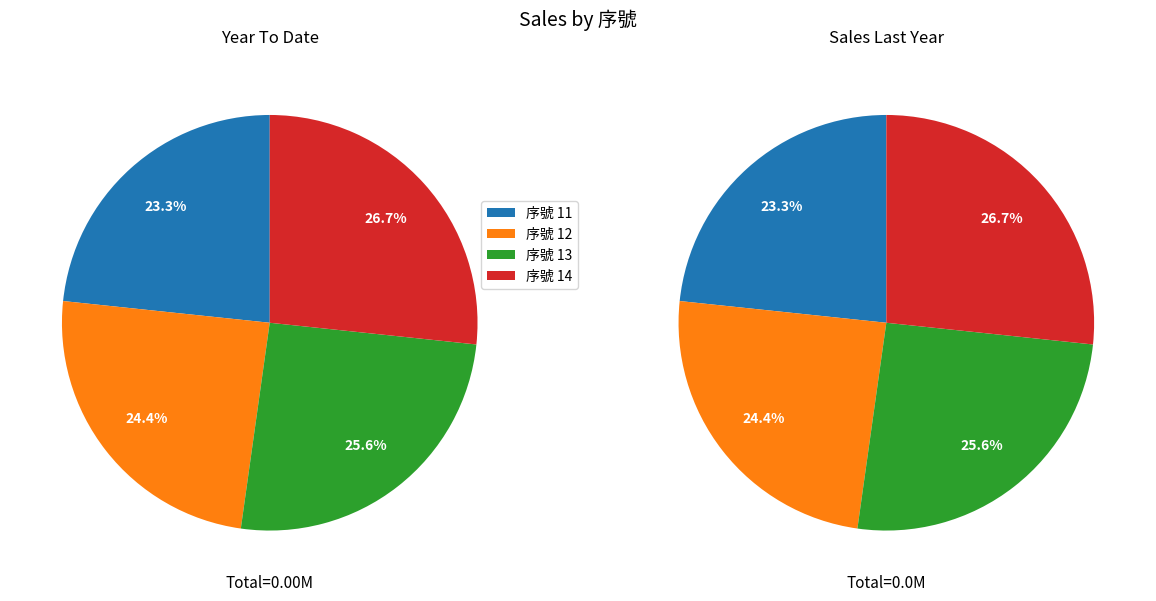

Rank the categories by value from highest to lowest.

14, 13, 12, 11